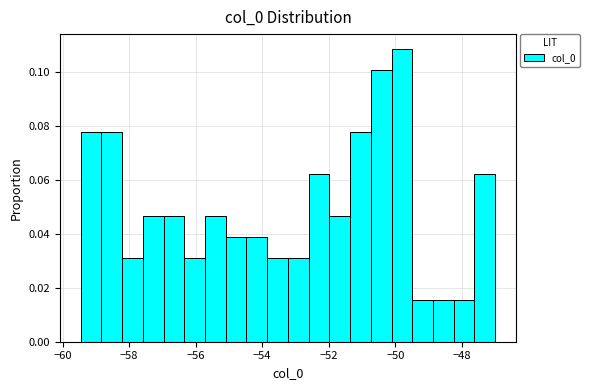

Around what value on the x-axis is the tallest bar? Give the approximate position of its centre, as read against the axis.

-49.8